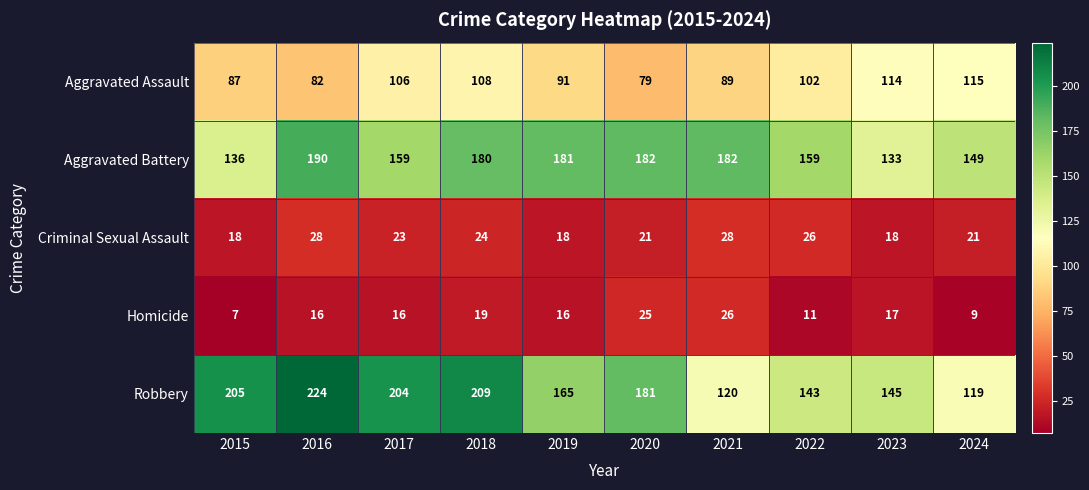

What is the difference between the maximum and minimum values in the Robbery series?

105